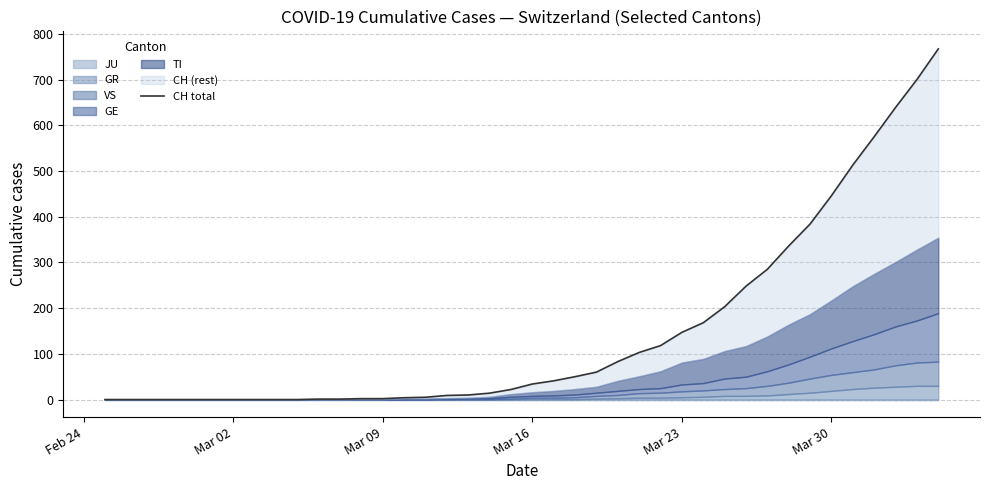

How many data points does each series have?

40